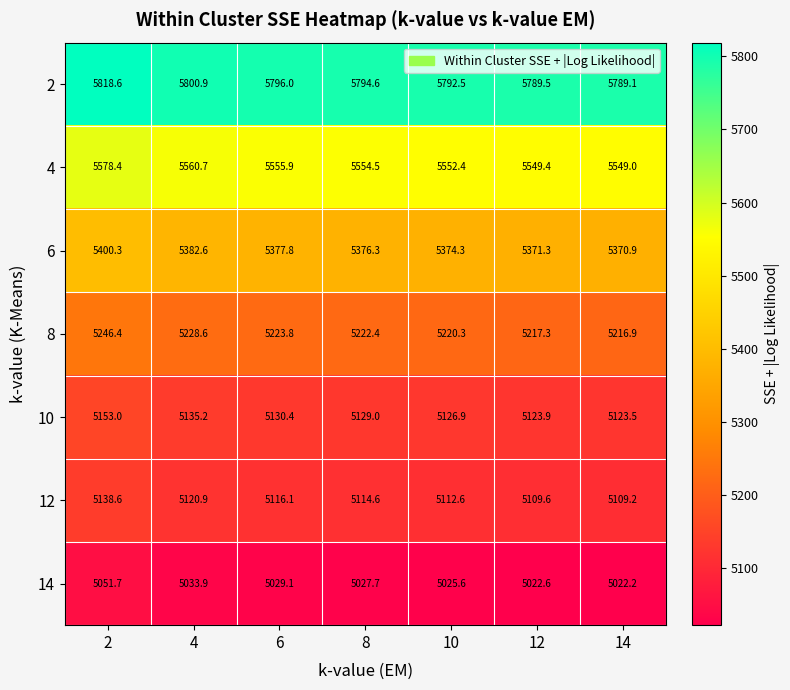

True or false: 8 has a value of 6993.3 at 4.

False